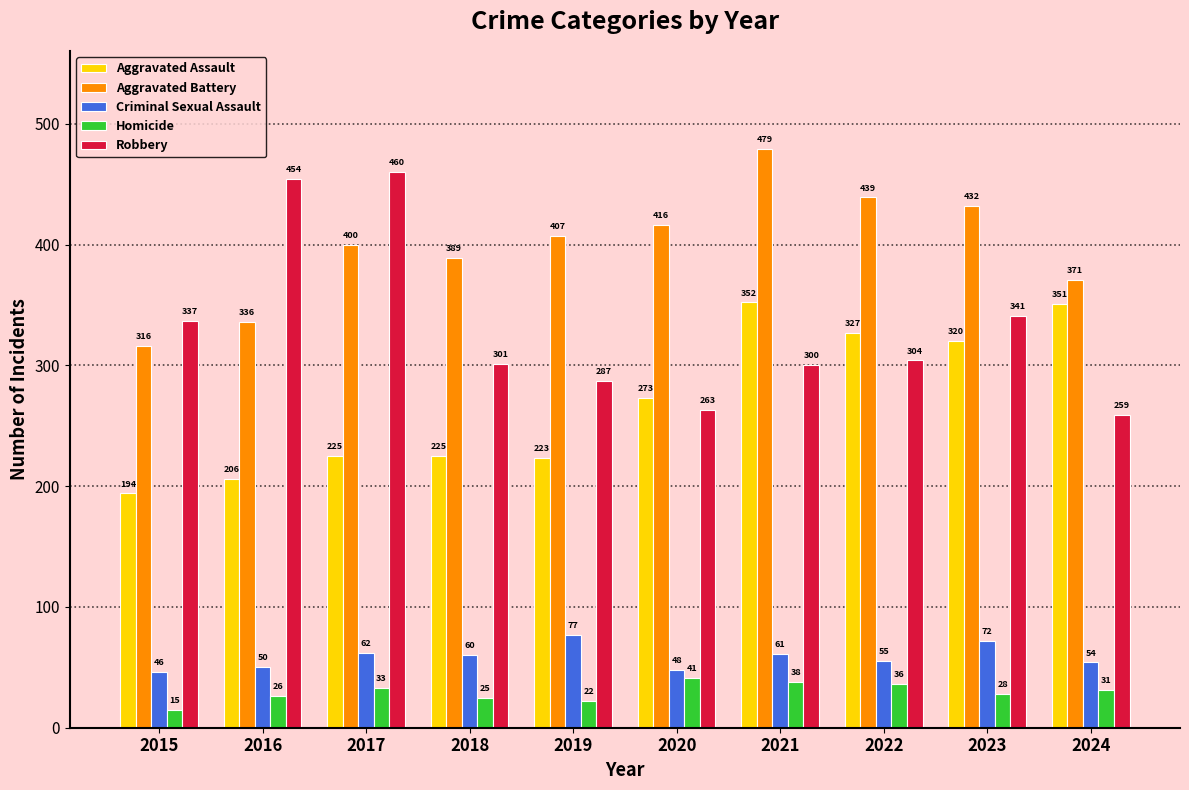

At how many categories does at least one series exceed 143?

10